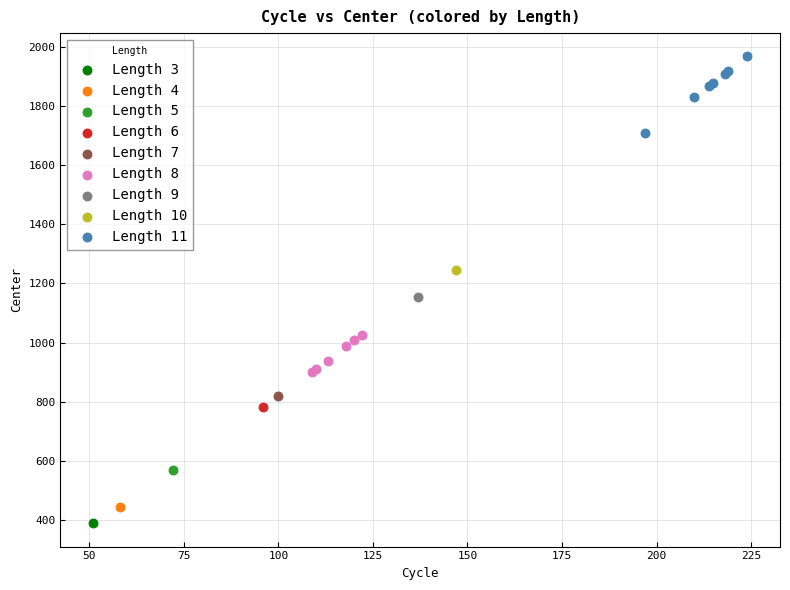

Which series reaches the minimum Y coordinate?

Length 3